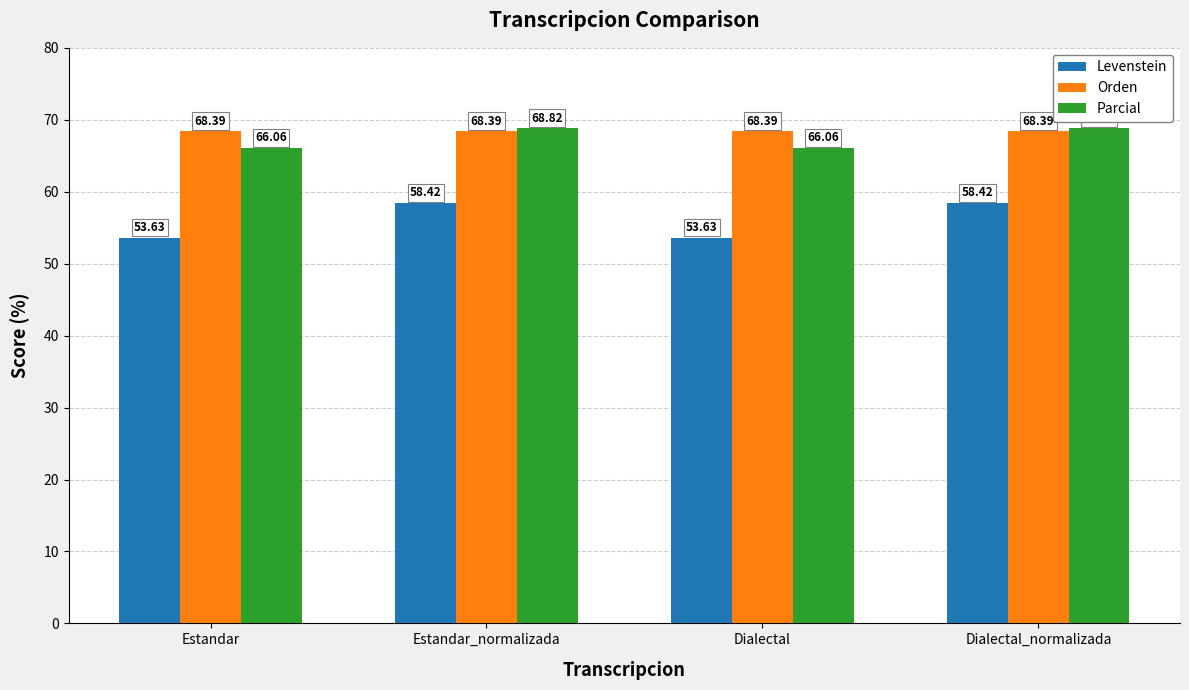

At Dialectal_normalizada, list the series in order from smallest to largest.

Levenstein, Orden, Parcial